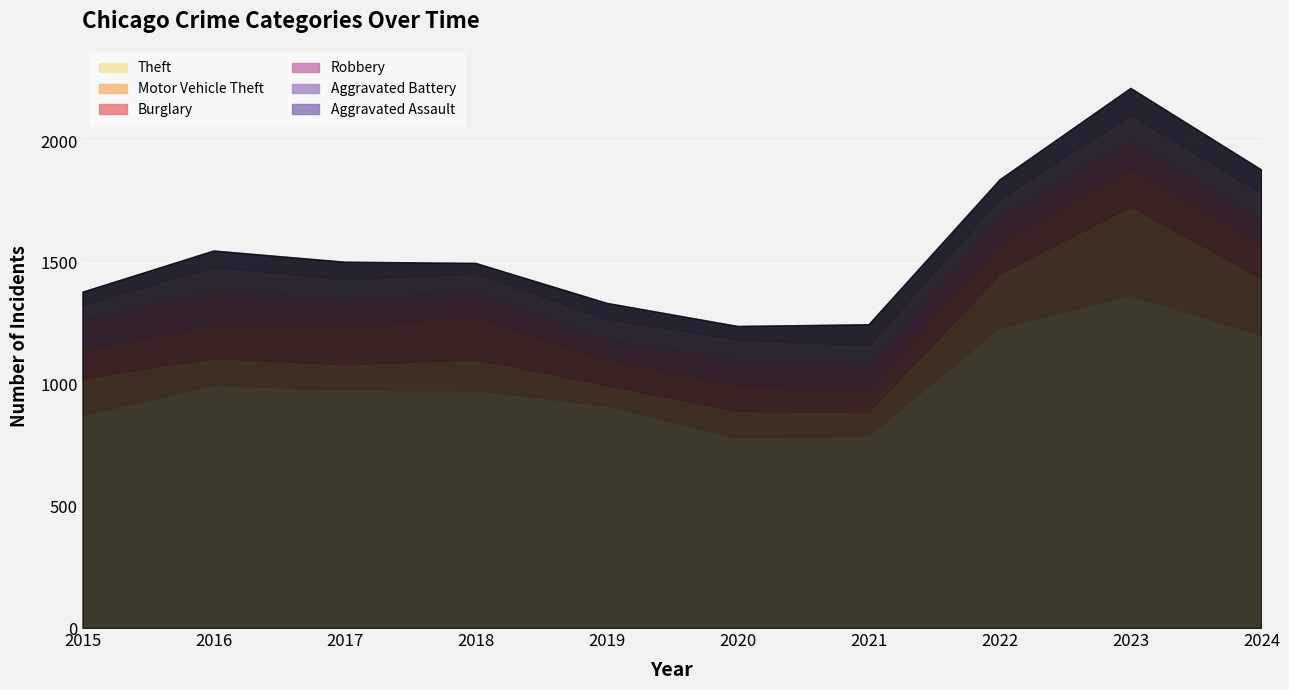

Which has a higher value, 2021 or 2016?

2016